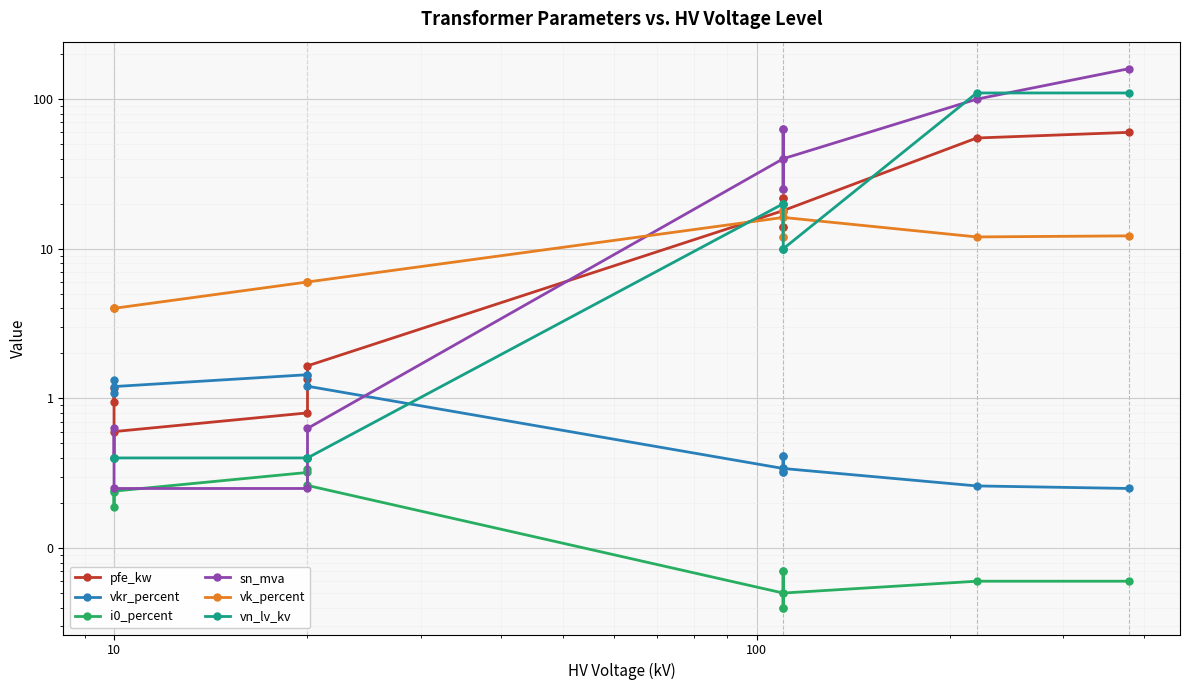

How many values in the vk_percent series exceed 12?

5